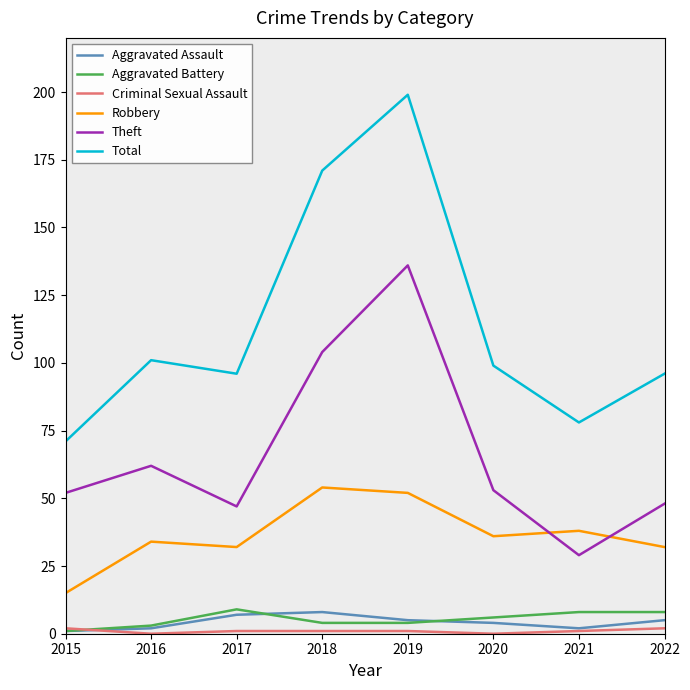

Which series has the largest range (max minus min)?

Total